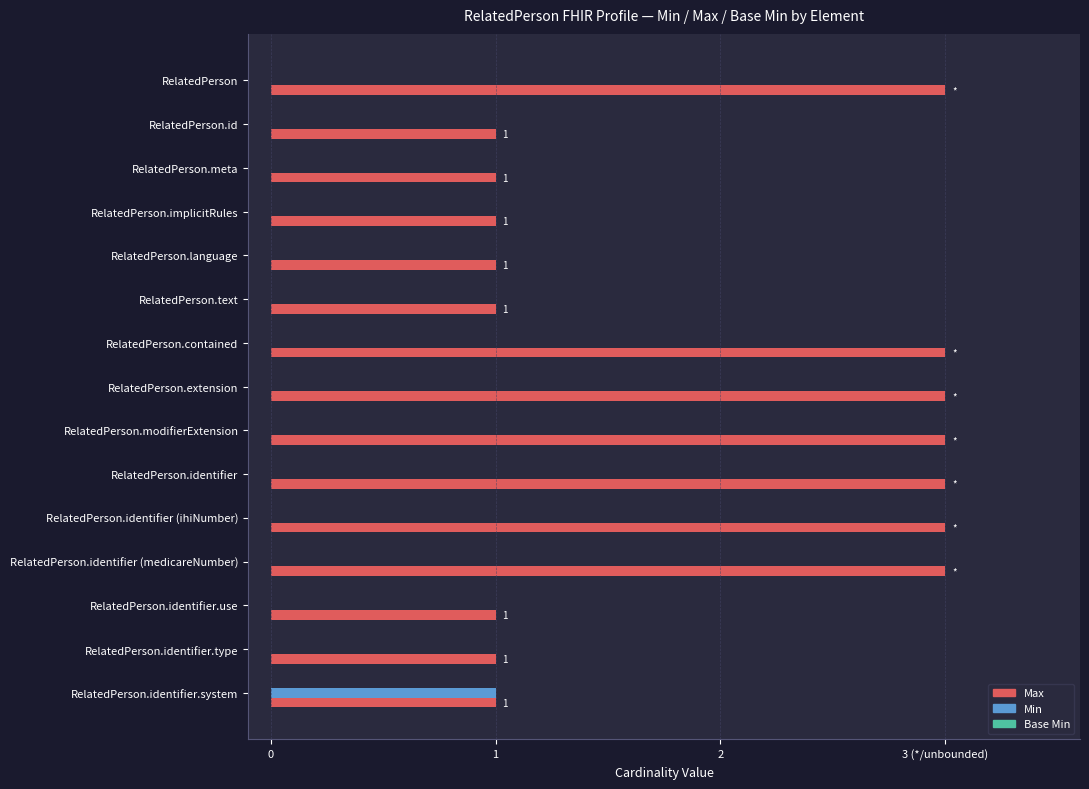

Rank the series by their maximum value, from highest to lowest.

Max, Min, Base Min